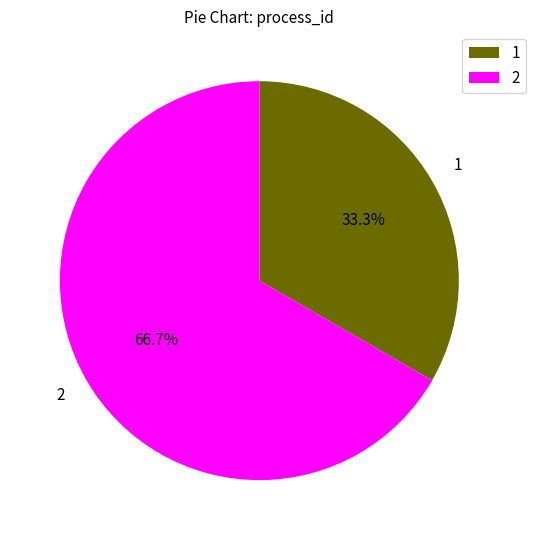

To the nearest percent, what portion does 2 represent?

67%